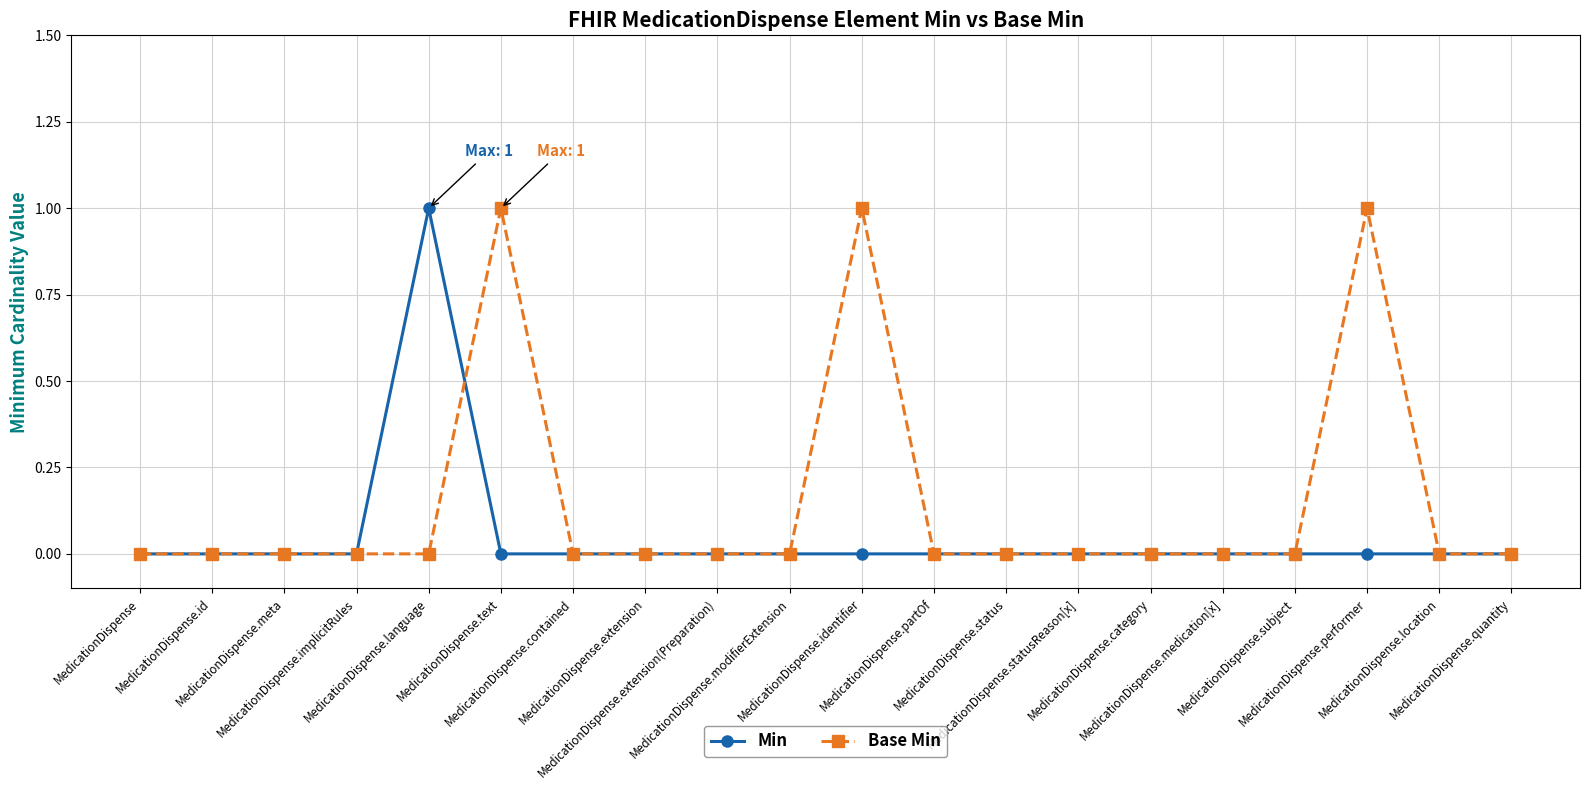

How many data points does each series have?

20